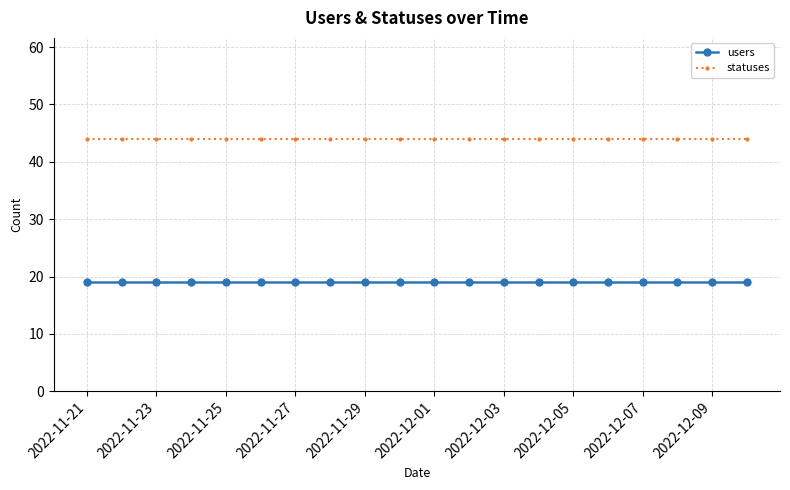

Which series has the largest total across all categories?

statuses